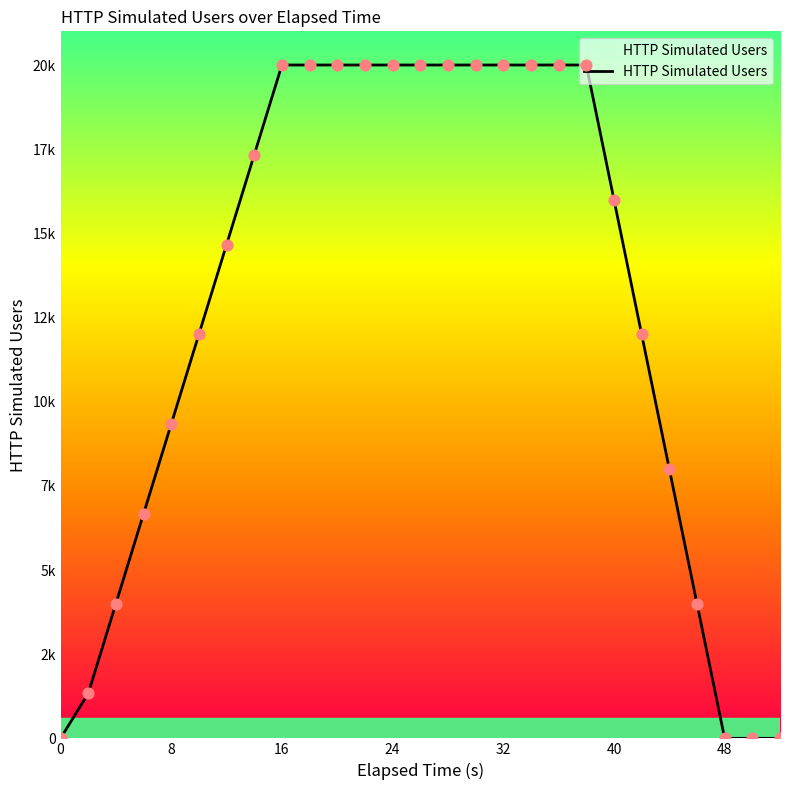

Is this an area chart (filled region under the line)?

Yes